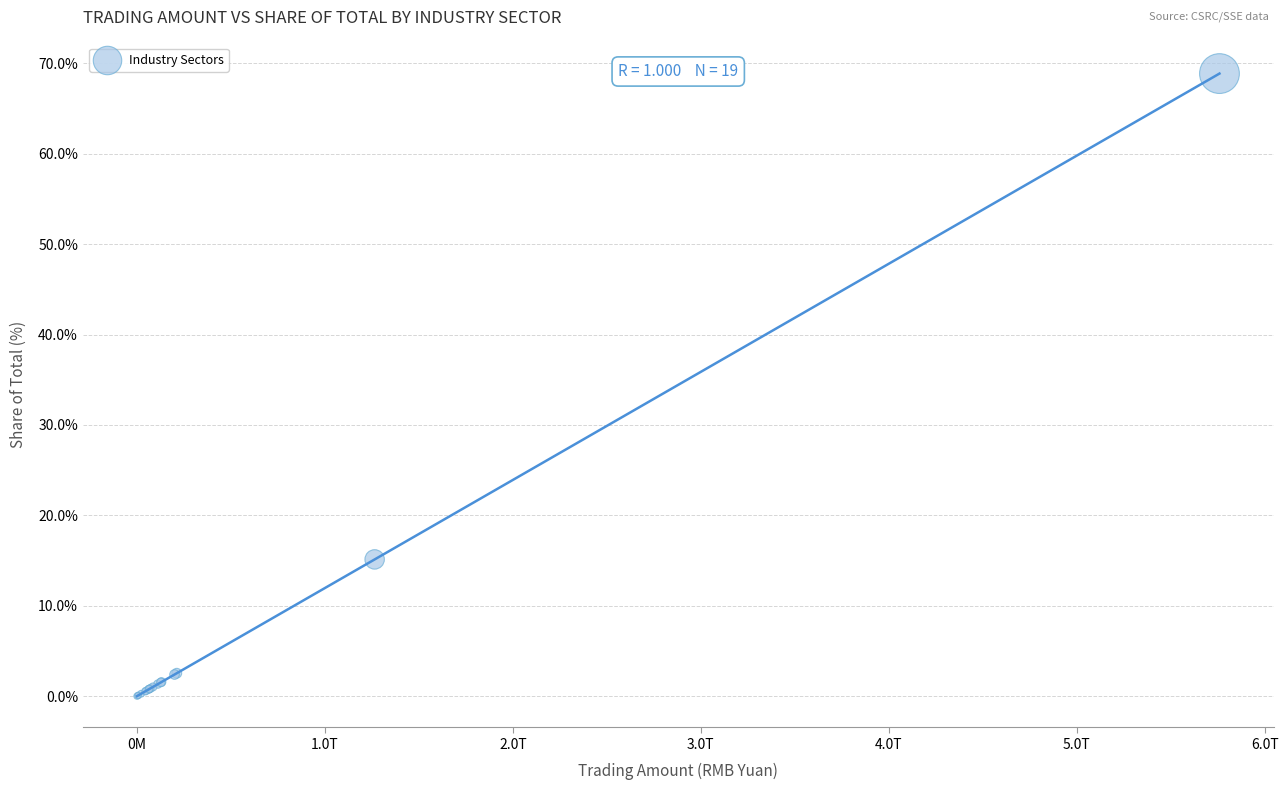

What Y value in the scatter plot is closest to 34?

15.1